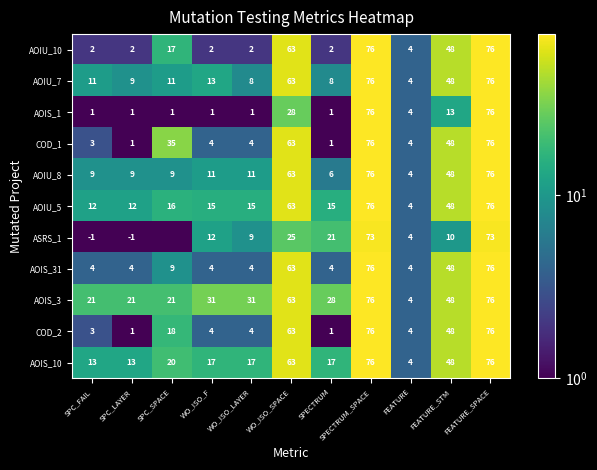

What is the highest value of the AOIU_10 series?

76.0